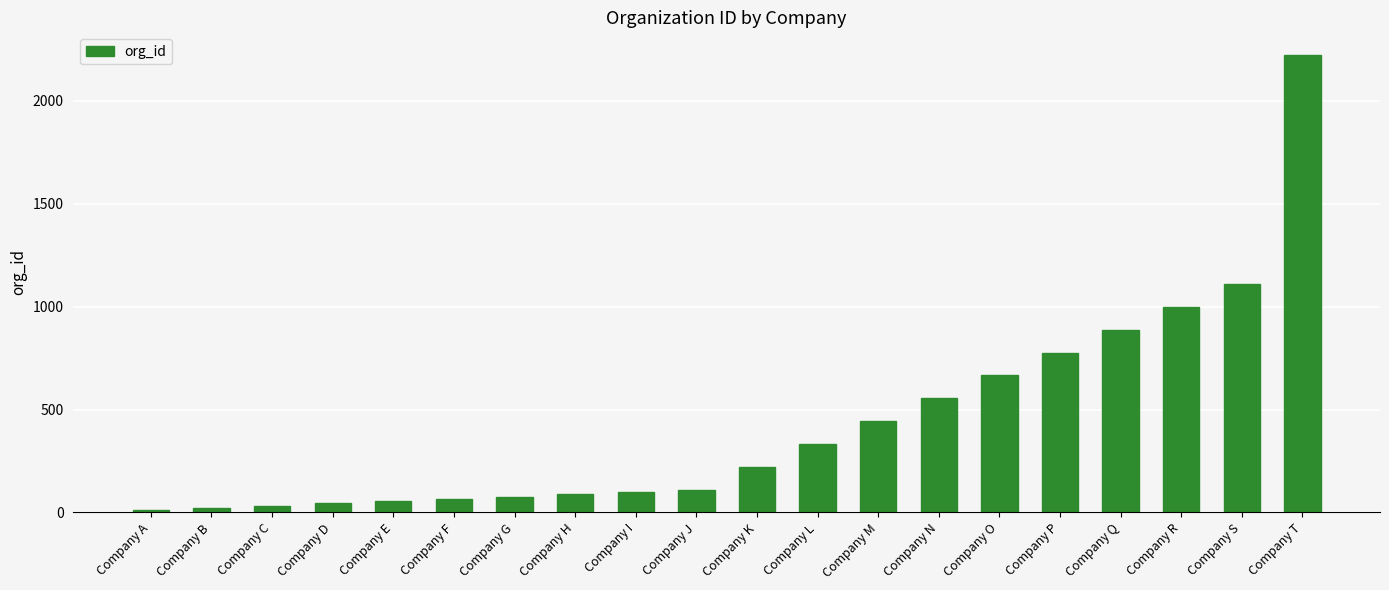

What is the sum of all values?

8823